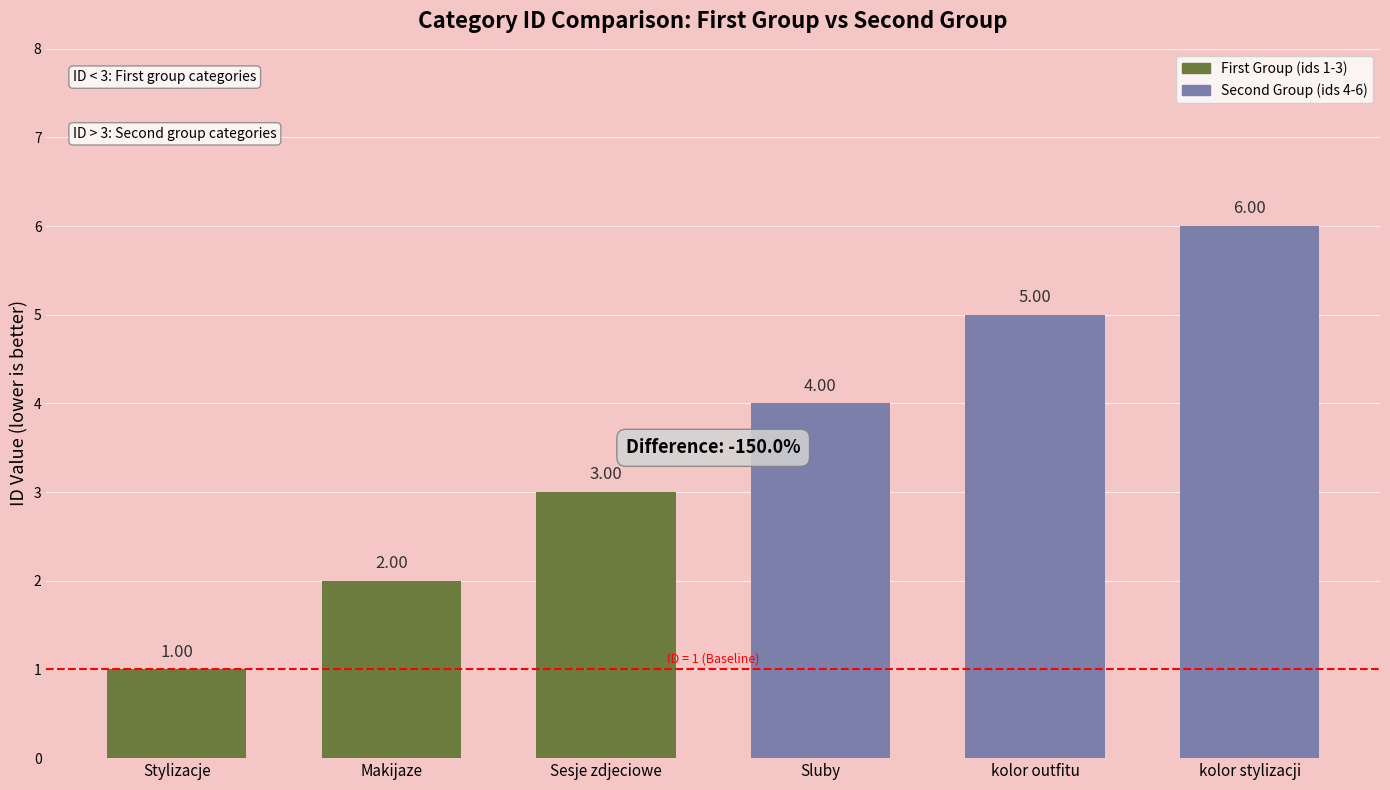

What is the change in value from Stylizacje to kolor stylizacji?

+5